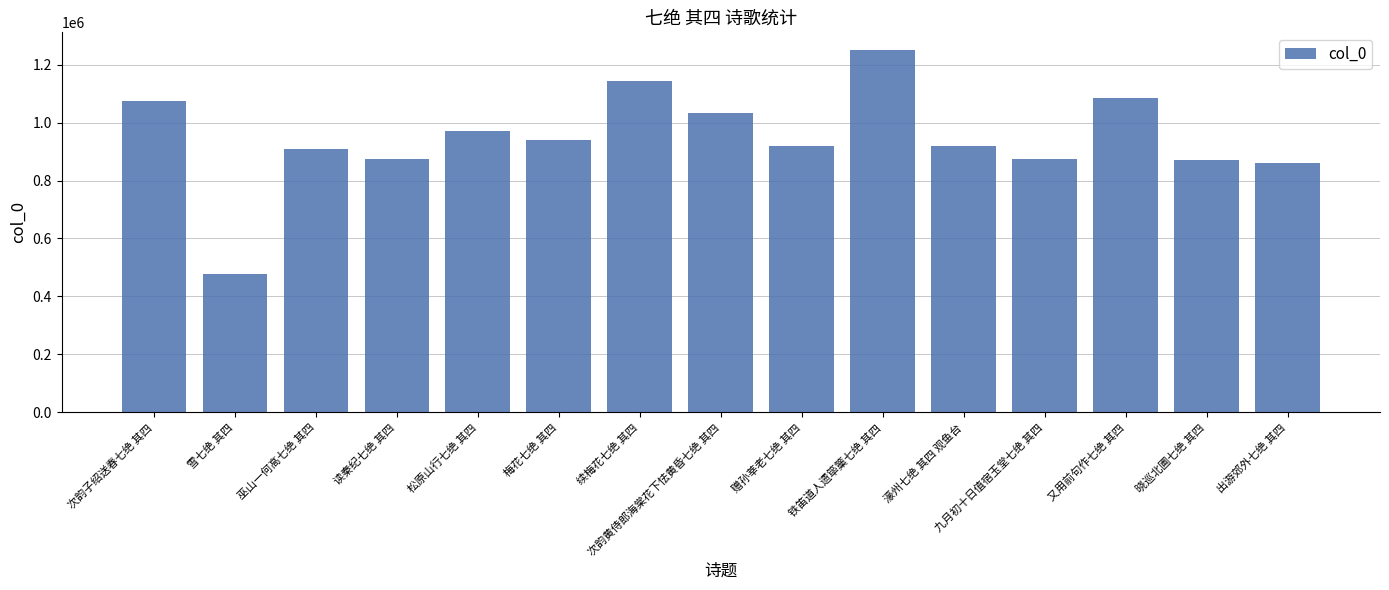

What is the approximate value at 梅花七绝 其四, to the nearest 50?

939650